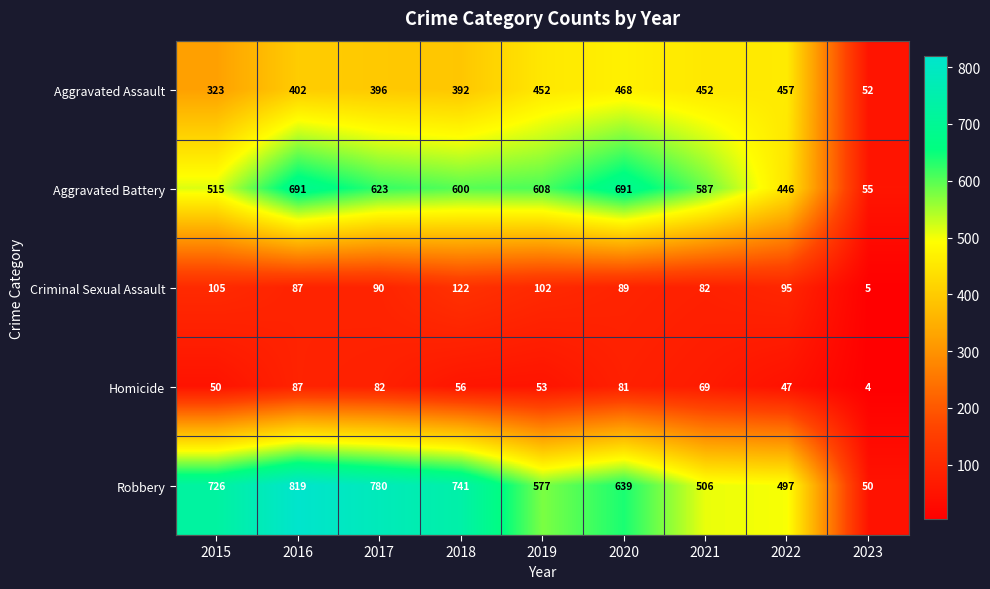

What is the difference between the Aggravated Battery values at 2019 and 2015?

93